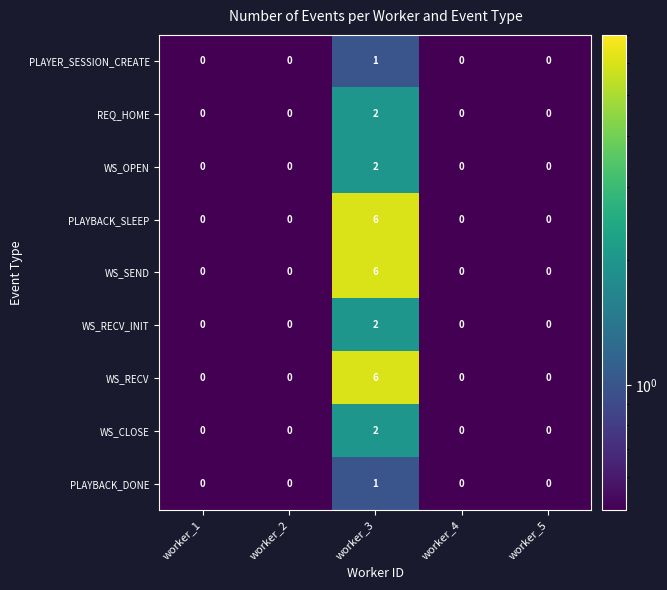

What is the maximum value shown in the chart?

6